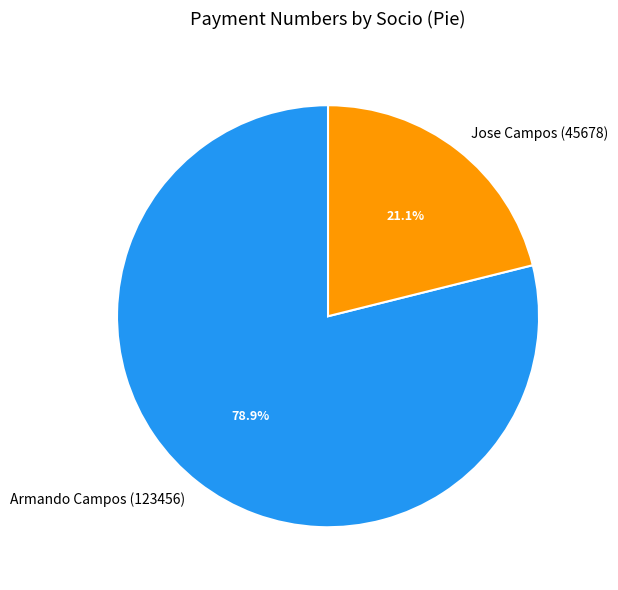

Rank the categories by value from lowest to highest.

Jose Campos (45678), Armando Campos (123456)